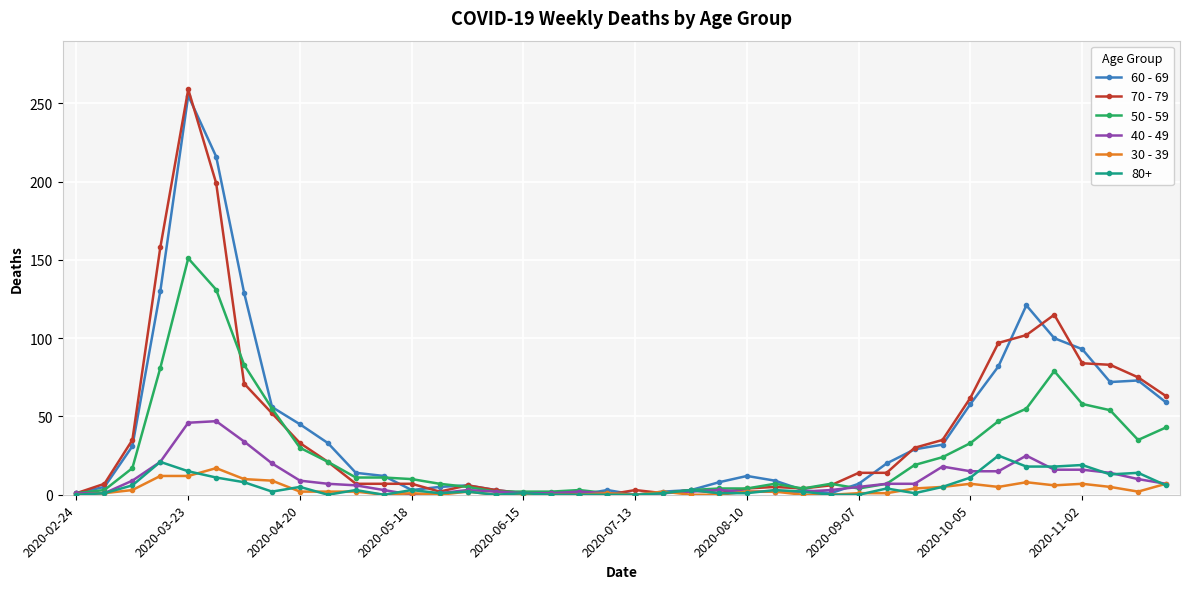

Does the chart display data point markers on the line(s)?

Yes